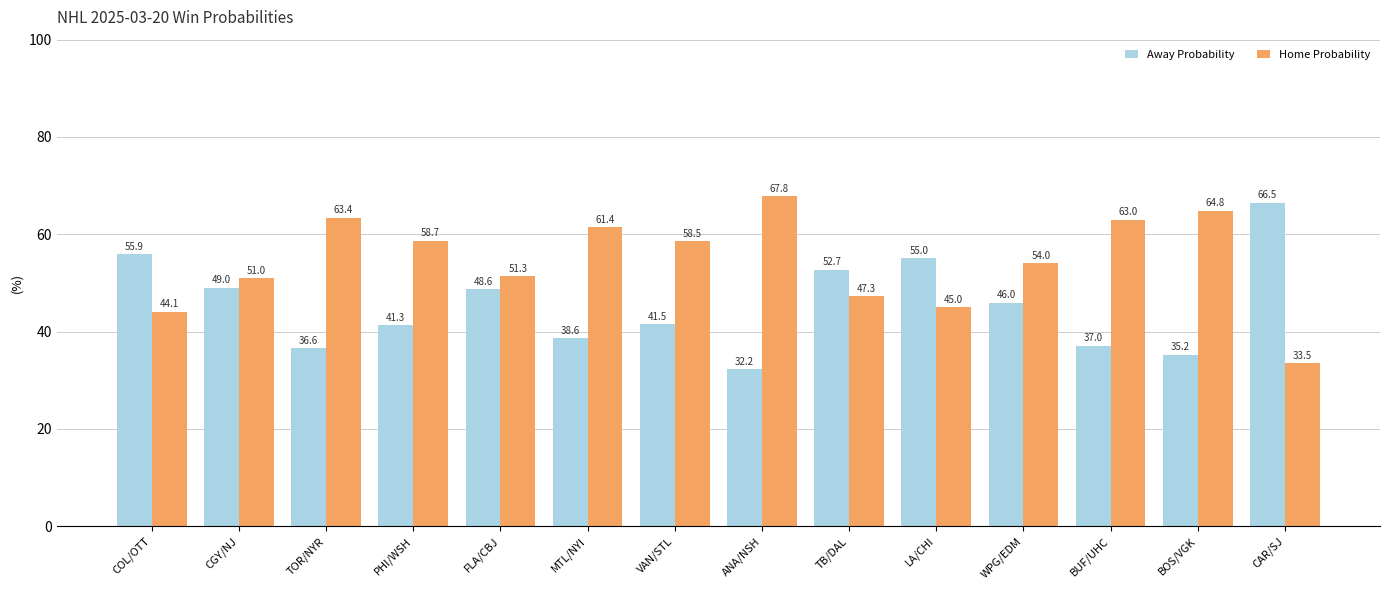

Is it true that Away Probability equals 66.5 at CAR/SJ?

True